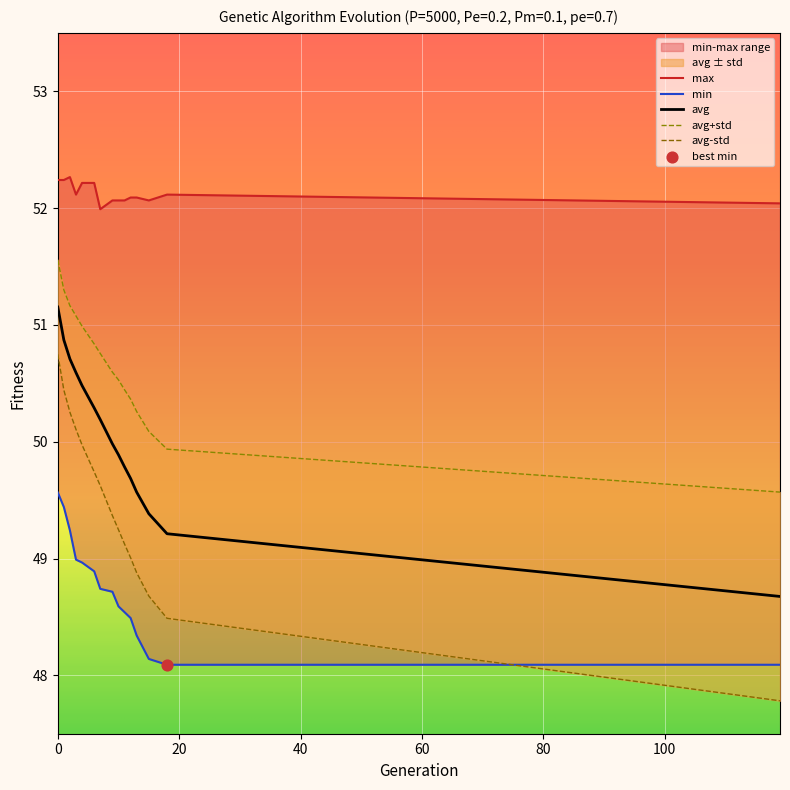

Which series reaches the maximum Y coordinate?

max